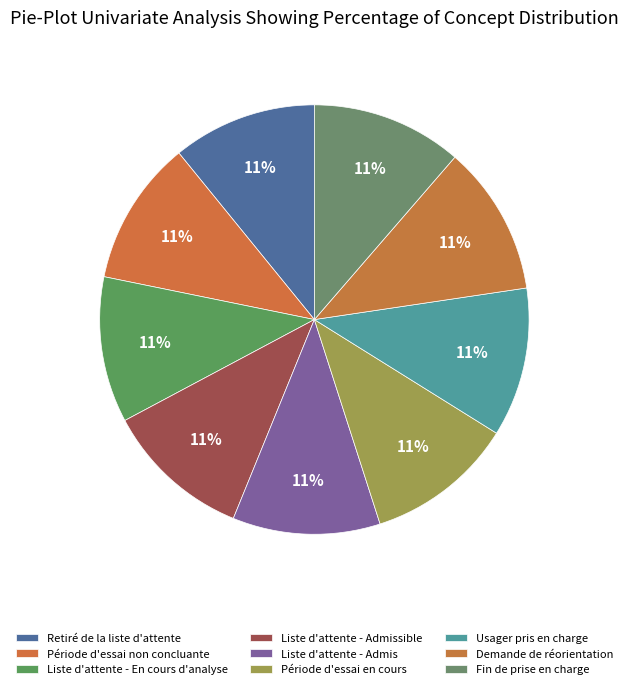

What percentage is the Période d'essai non concluante slice, to the nearest percent?

11%